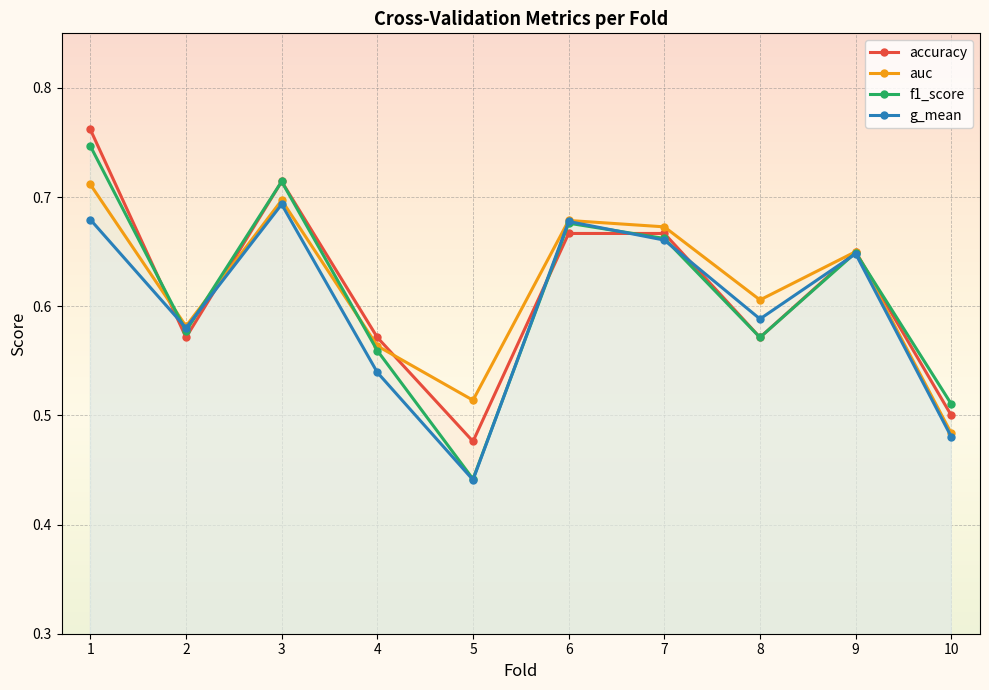

True or false: f1_score has a value of 1.0 at 6.

False